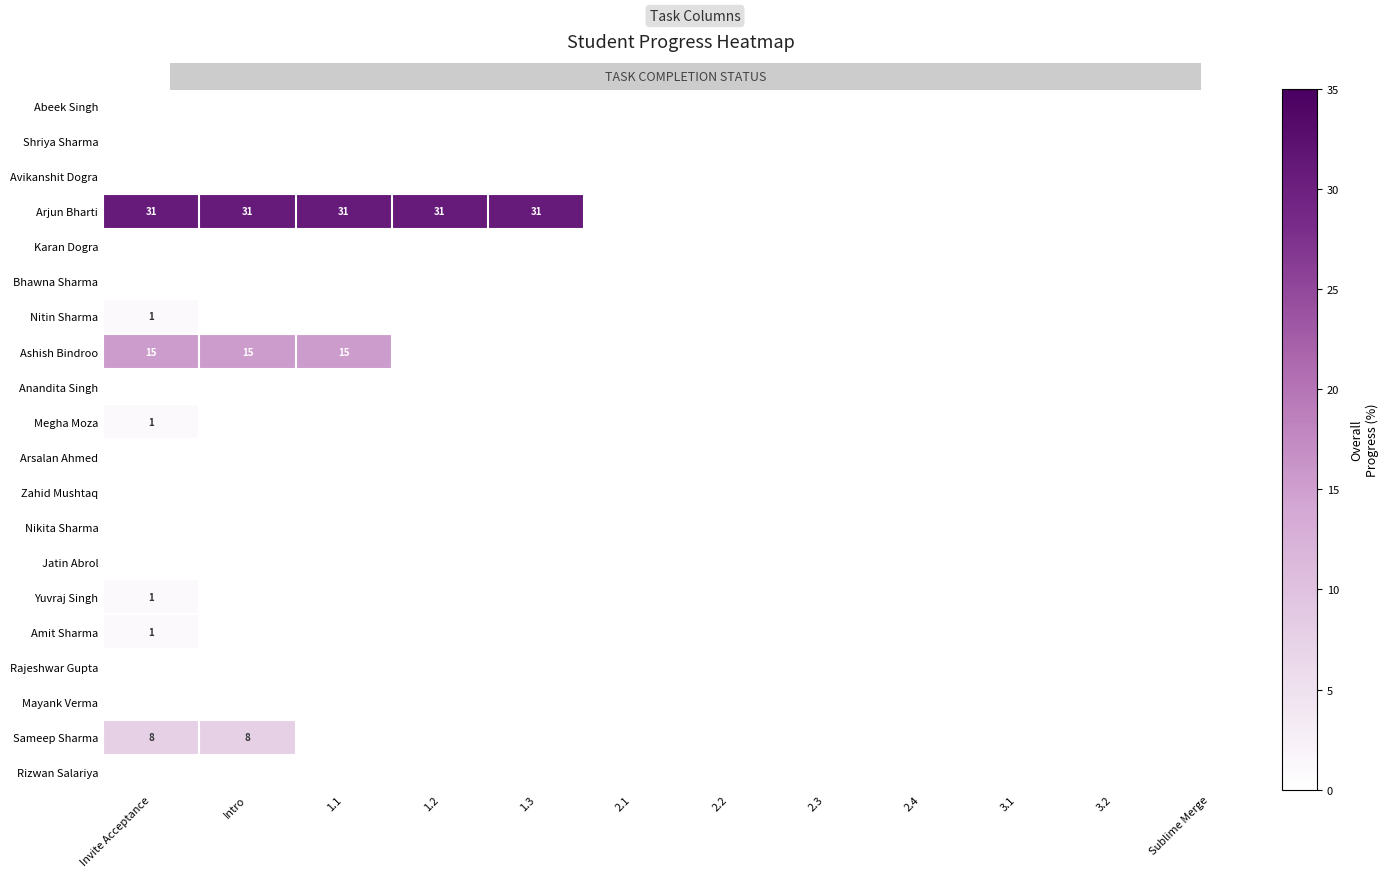

How many distinct data groups are displayed?

20